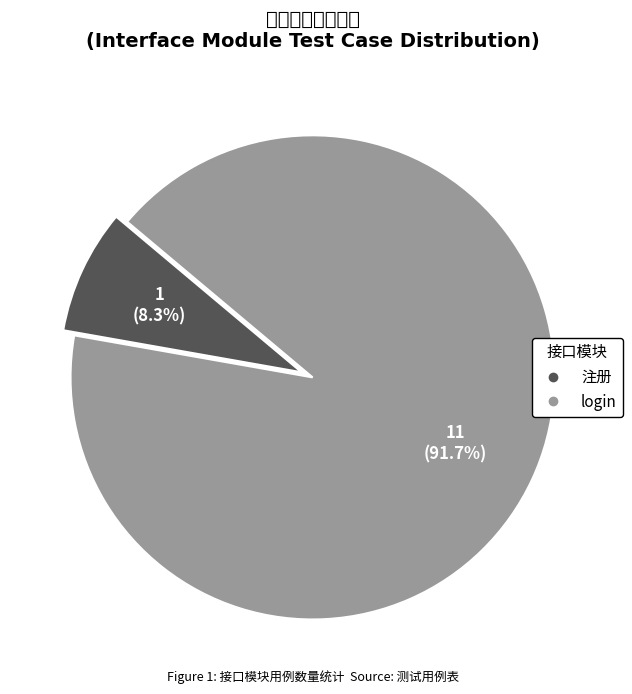

What is the largest slice in the pie chart?

login